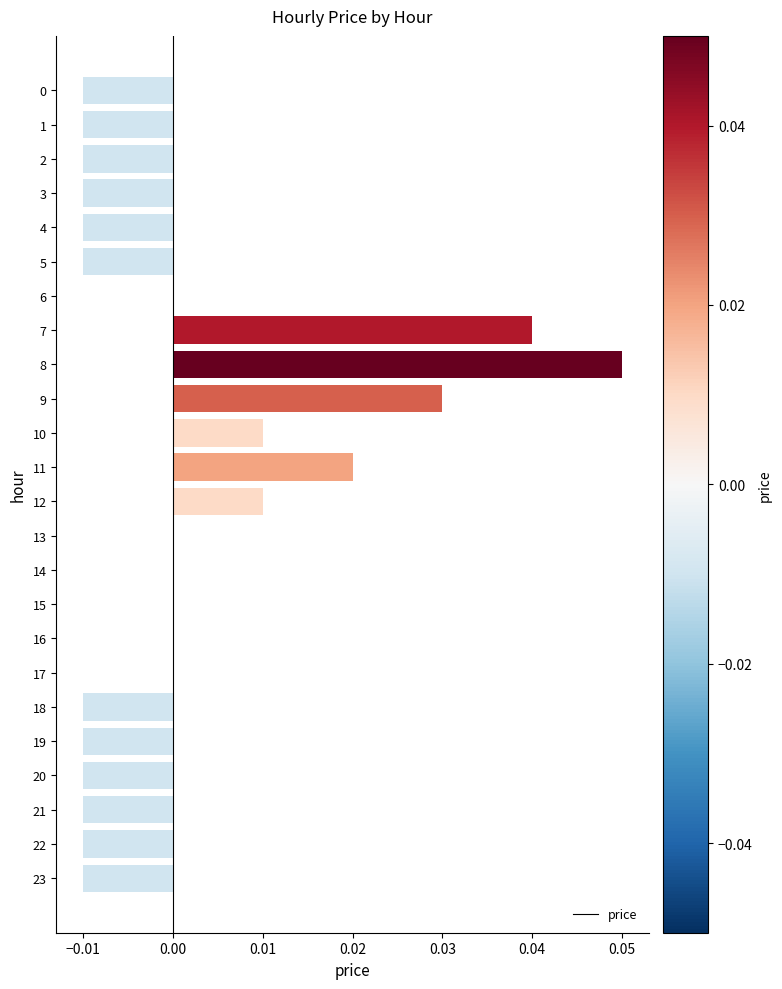

Between 17 and 18, which is larger?

17